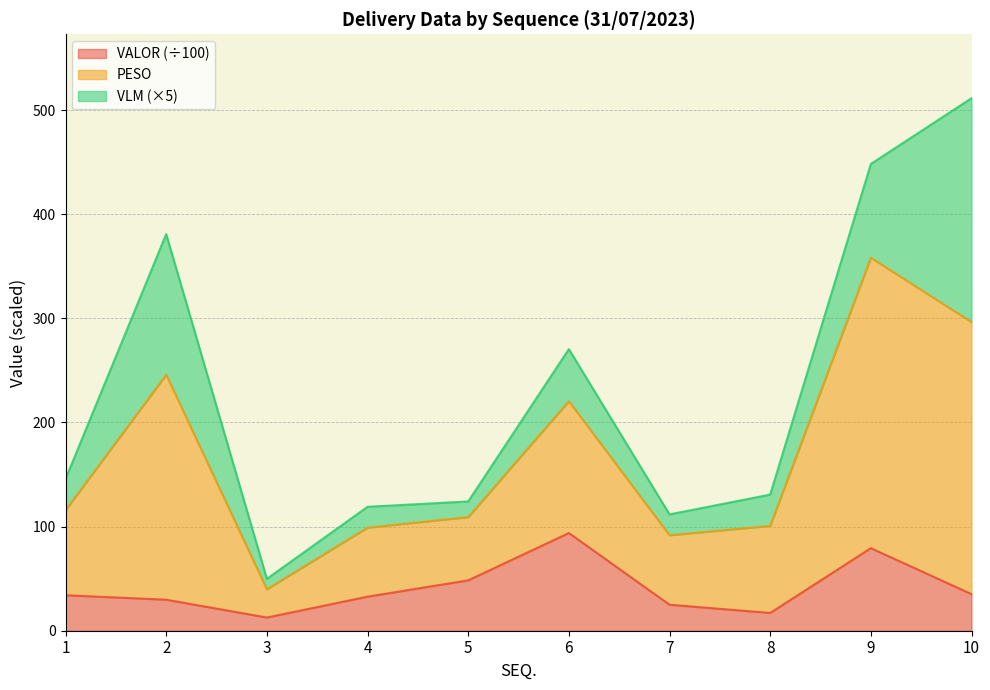

Between 1 and 3, which series saw the biggest shift?

PESO